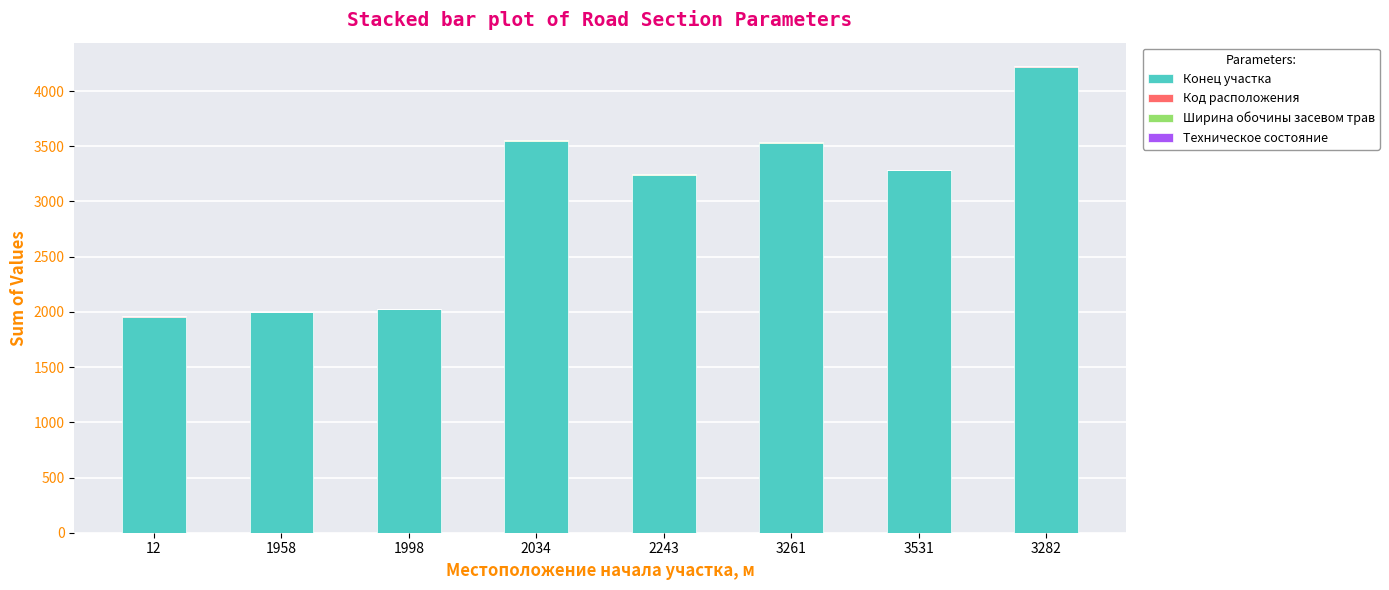

What is the sum of all Конец участка values?

23807